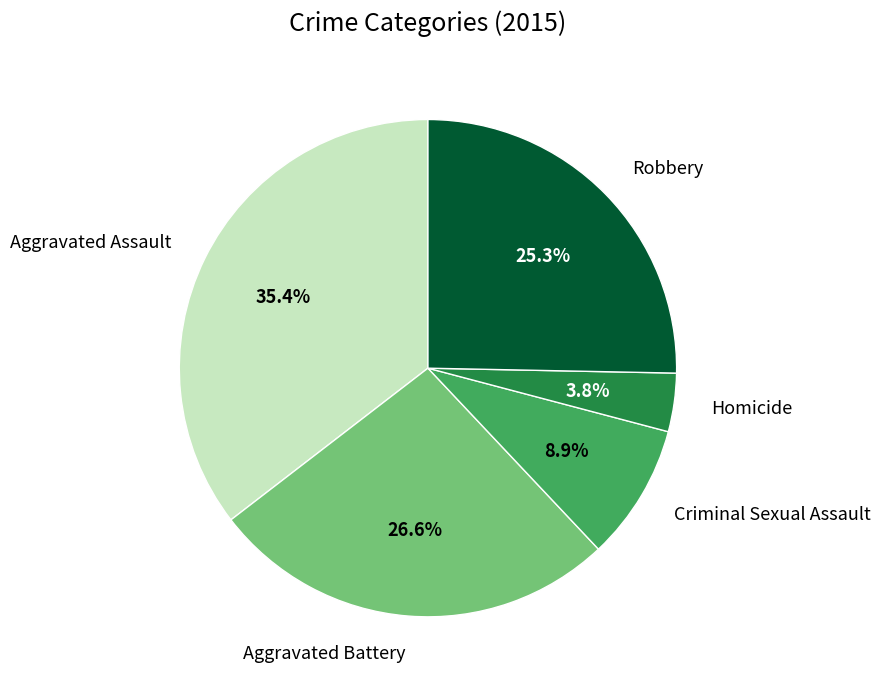

Which category has the biggest portion of the pie?

Aggravated Assault